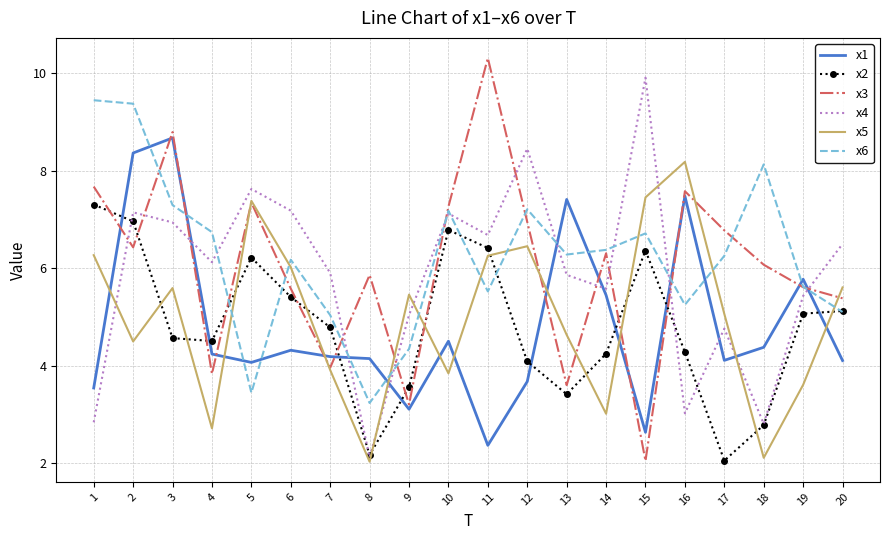

Where do x4 and x5 first cross each other?

1 and 2